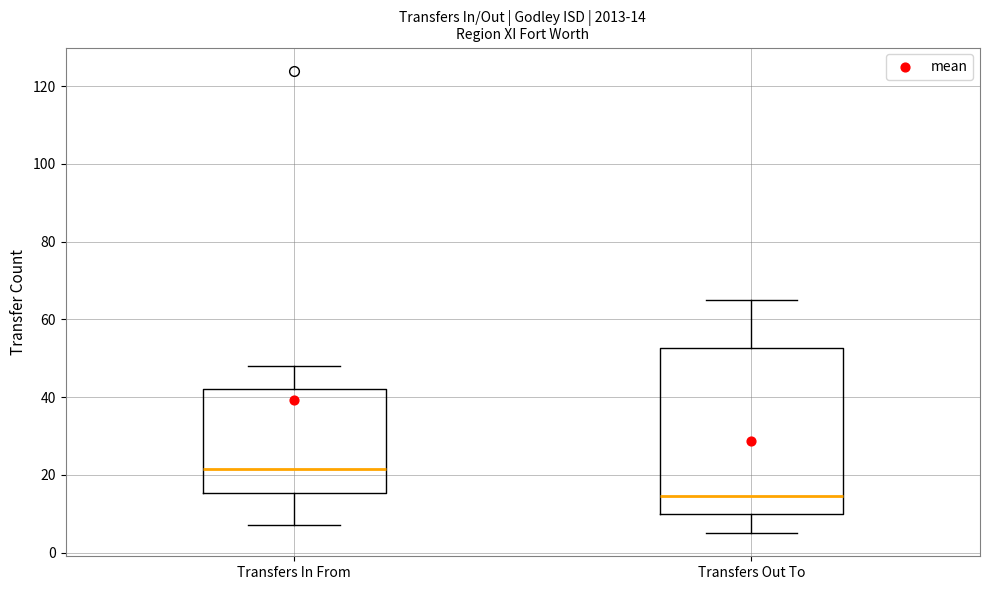

Which box's median line is the highest?

Transfers In From